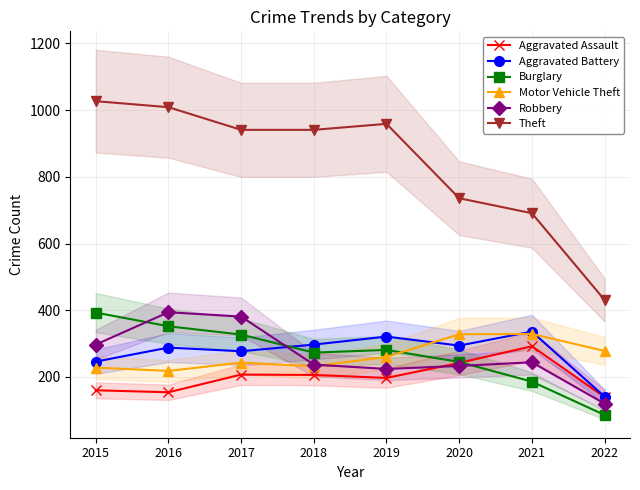

How many data points in Aggravated Assault are above 206?

3